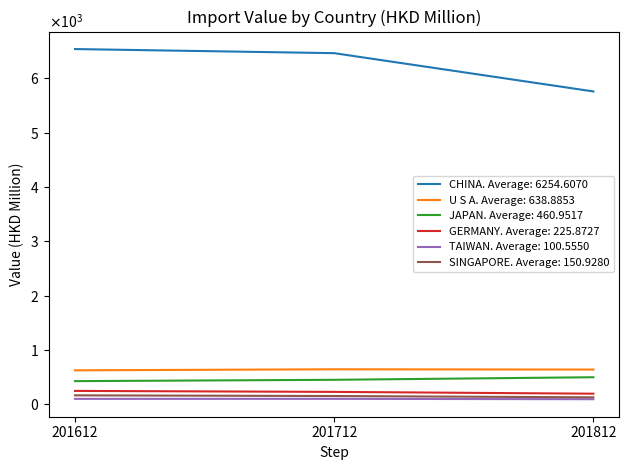

Reading right to left, list all the values displayed in this chart.

CHINA: 5759.9	6464.2	6539.7
U S A: 641.8	647.1	627.8
JAPAN: 500.7	453.3	428.9
GERMANY: 197.8	230.9	248.9
TAIWAN: 96.1	103.1	102.4
SINGAPORE: 130.8	154.8	167.2